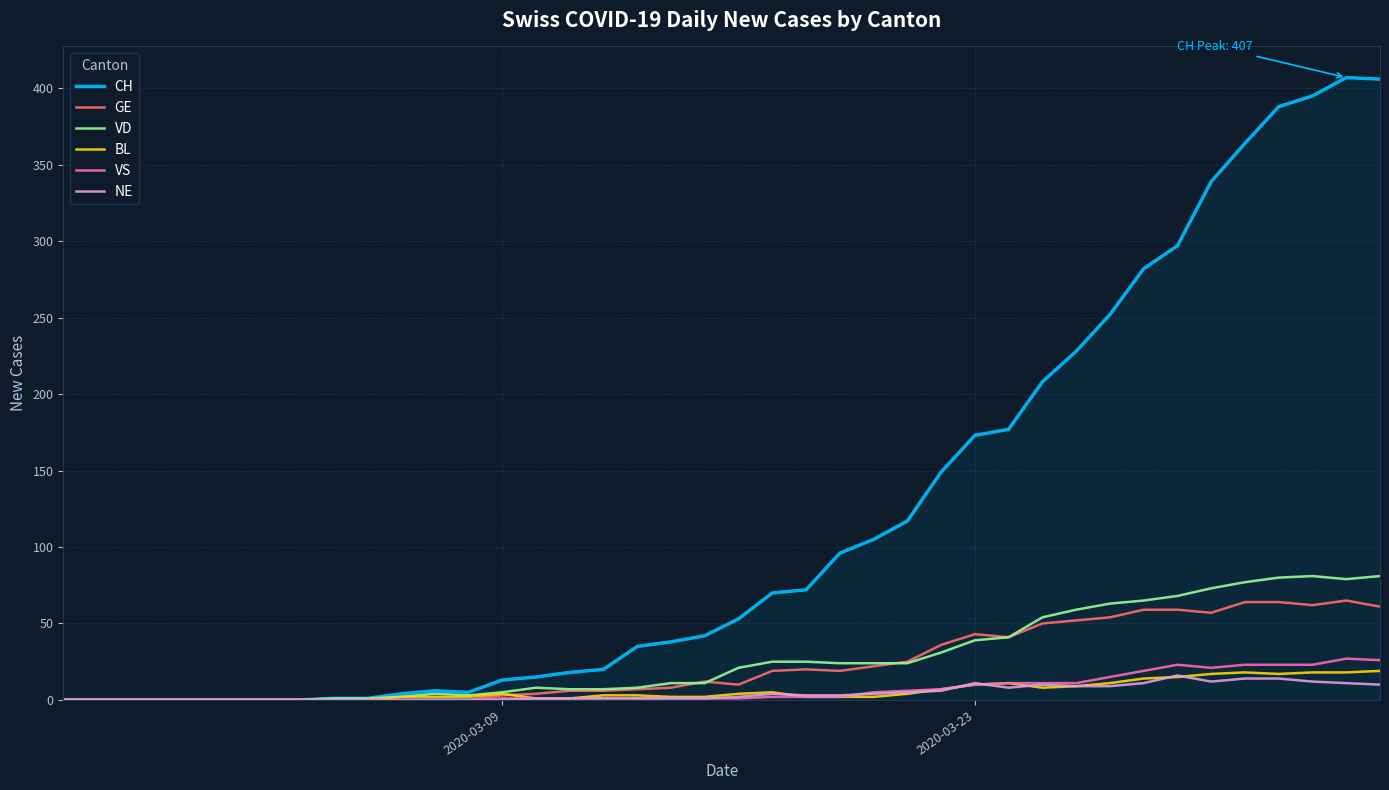

Which series has the largest range (max minus min)?

CH